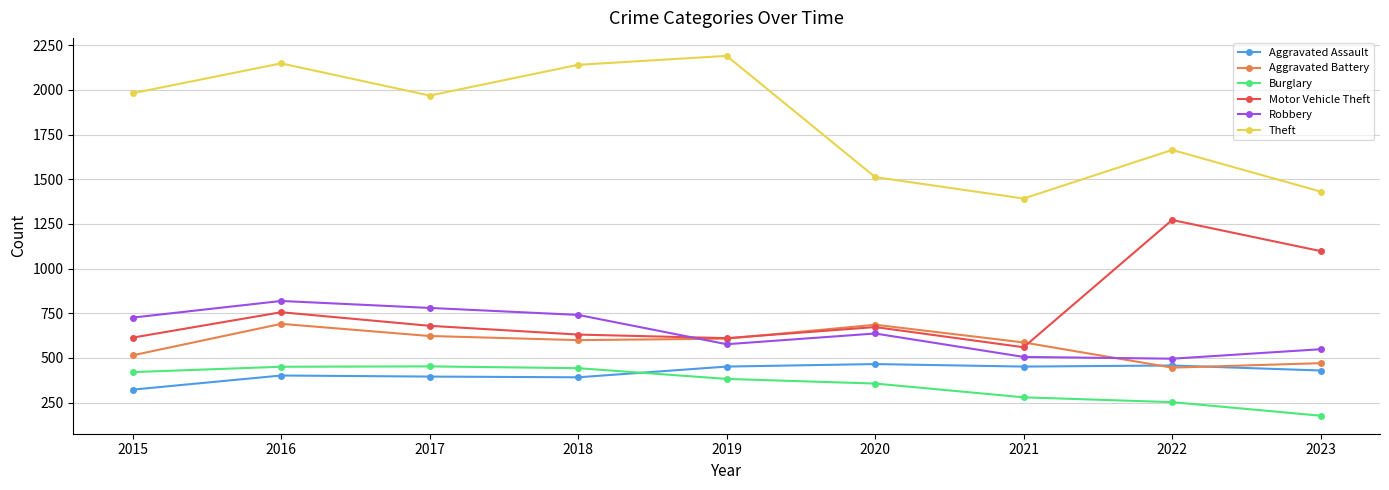

True or false: Motor Vehicle Theft and Burglary intersect in this chart.

False